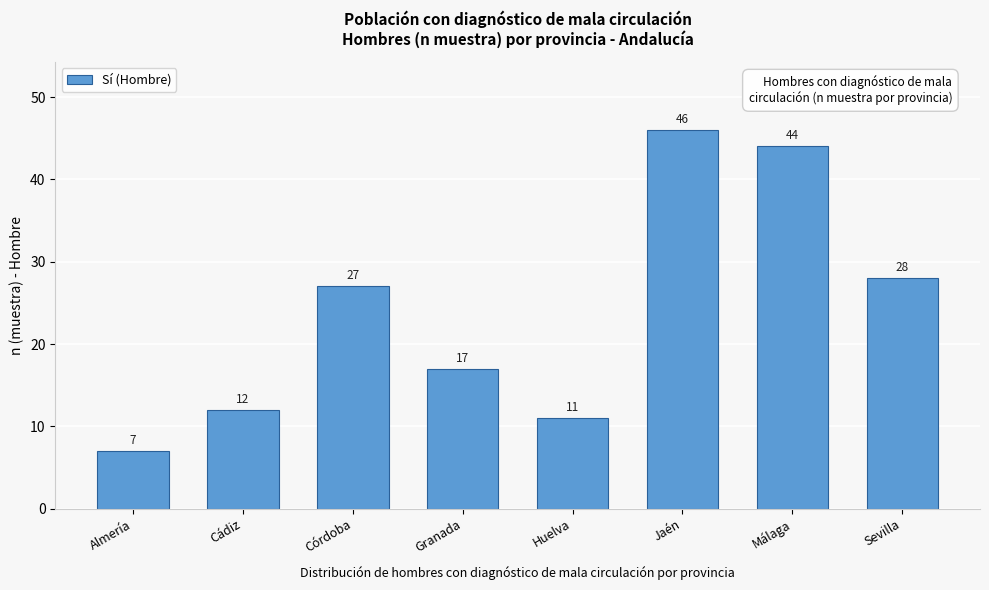

Reading left to right, what are all the values shown in this chart?

7	12	27	17	11	46	44	28